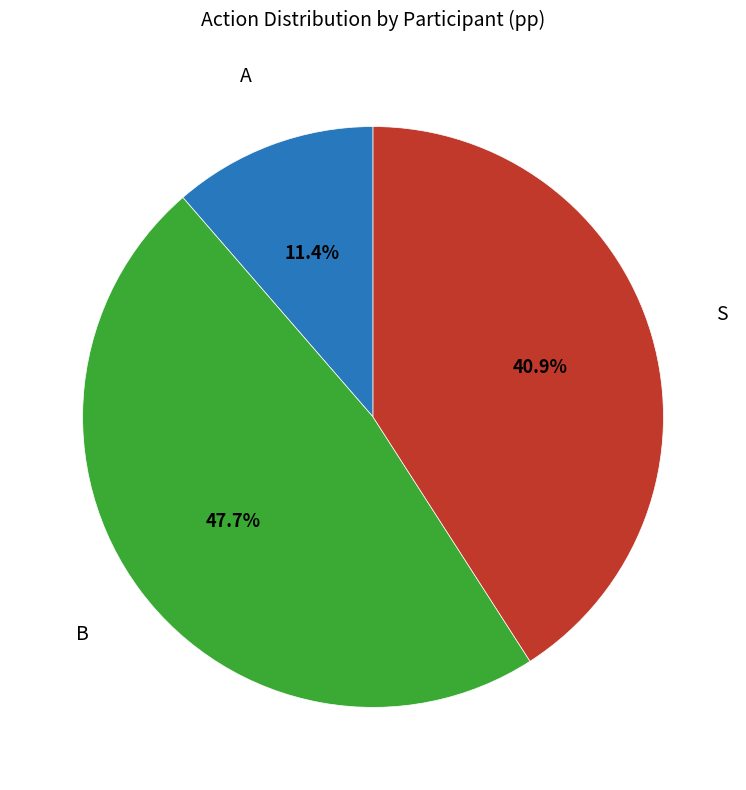

Does any single category account for the majority?

No